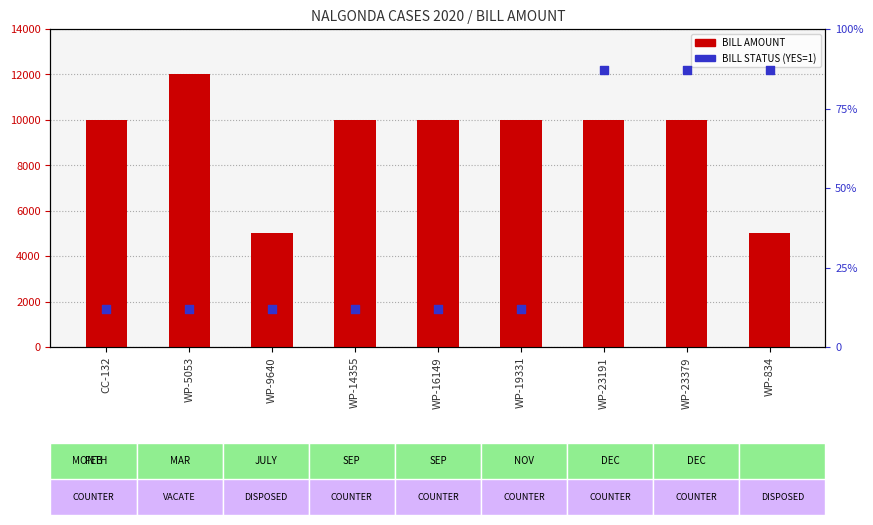

Which series contains the highest Y value?

BILL AMOUNT